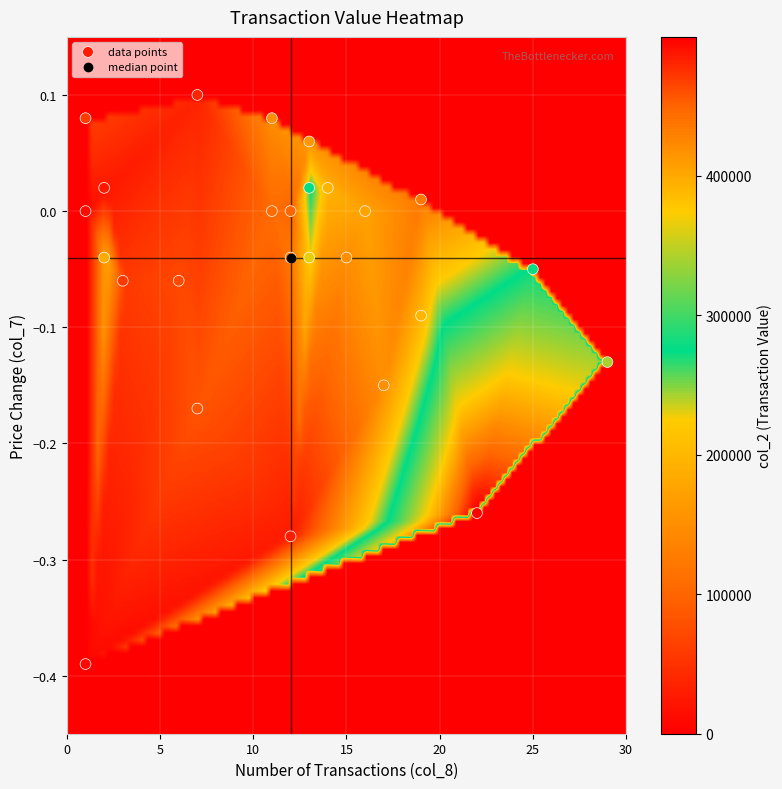

What is the range of Y values (max minus min)?

0.5